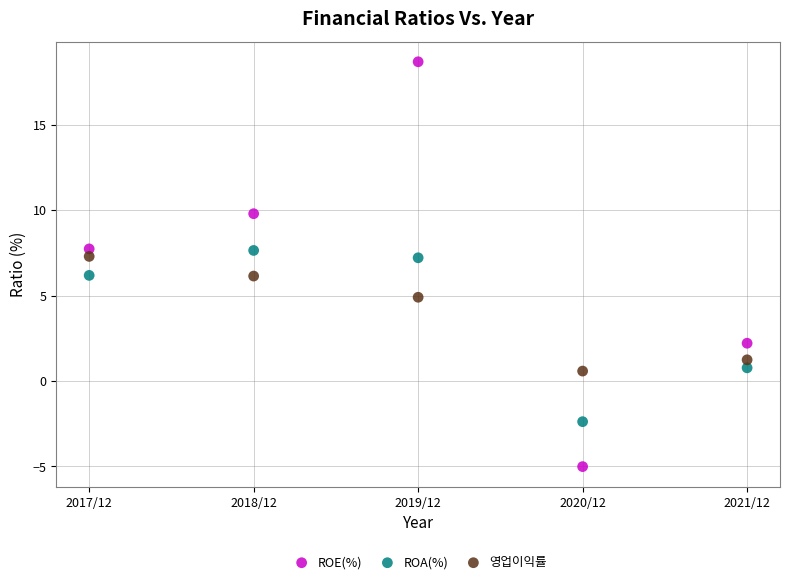

Which series has the widest spread of Y values?

ROE(%)